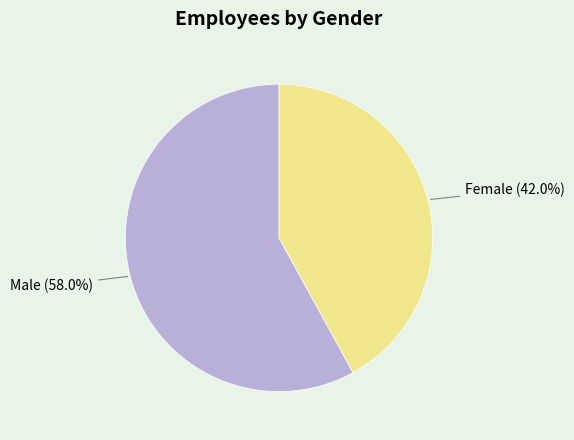

What percentage do Male and Female together represent?

100.0%